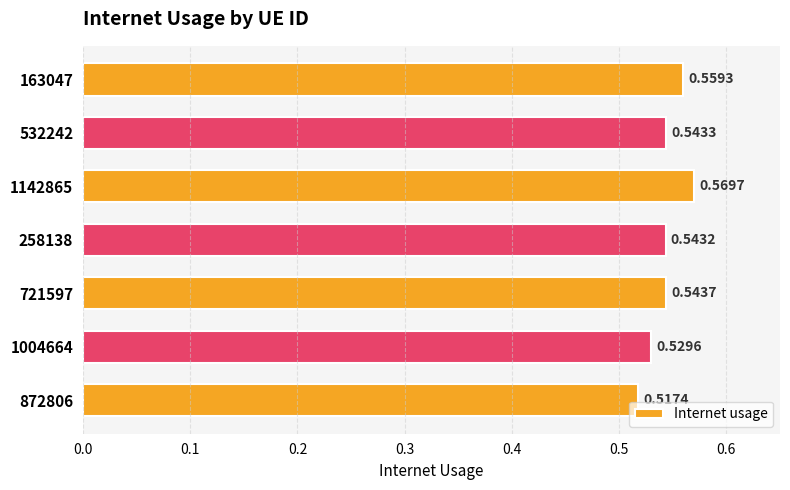

List the labels in order of value, smallest first.

872806, 1004664, 258138, 532242, 721597, 163047, 1142865